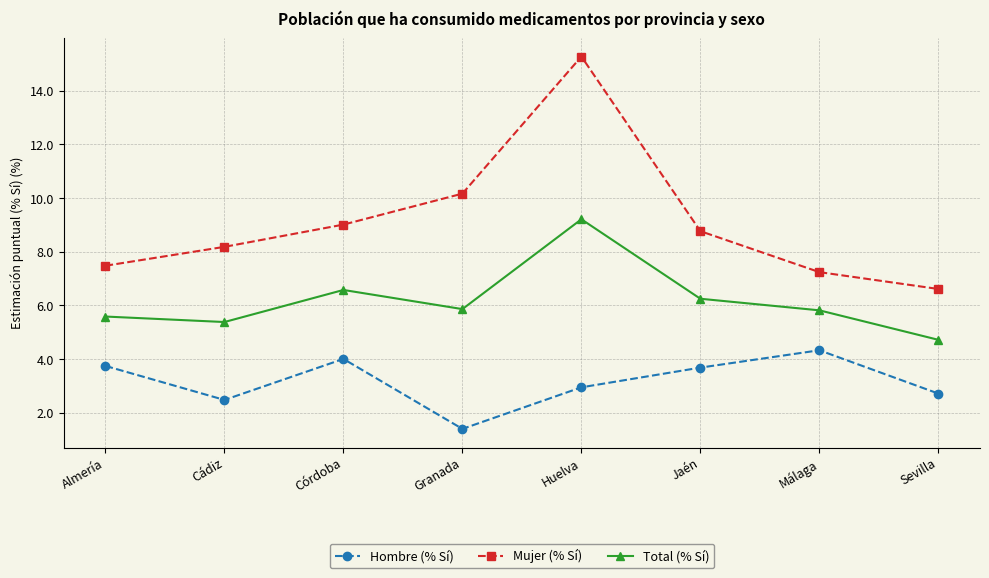

Which series has the largest range (max minus min)?

Mujer (% Sí)